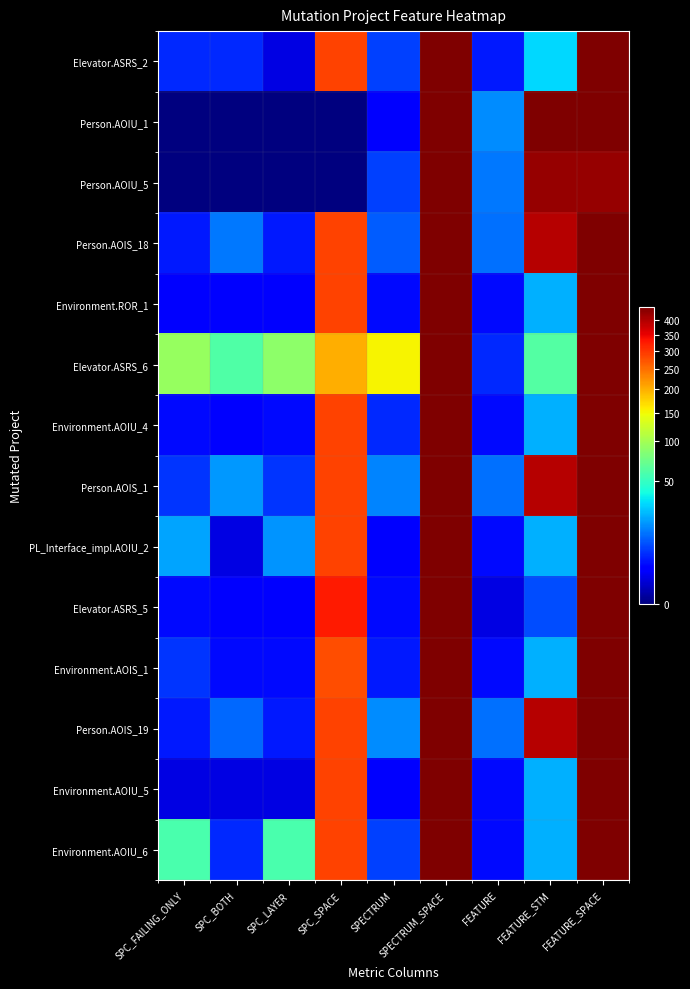

Reading right to left, what are all the values shown in this chart?

Elevator.ASRS_2: FEATURE_SPACE=449	FEATURE_STM=30	FEATURE=4	SPECTRUM_SPACE=449	SPECTRUM=7	SPC_SPACE=290	SPC_LAYER=1	SPC_BOTH=5	SPC_FAILING_ONLY=5
Person.AOIU_1: FEATURE_SPACE=449	FEATURE_STM=449	FEATURE=16	SPECTRUM_SPACE=449	SPECTRUM=2	SPC_SPACE=0	SPC_LAYER=0	SPC_BOTH=0	SPC_FAILING_ONLY=0
Person.AOIU_5: FEATURE_SPACE=425	FEATURE_STM=425	FEATURE=13	SPECTRUM_SPACE=449	SPECTRUM=7	SPC_SPACE=0	SPC_LAYER=0	SPC_BOTH=0	SPC_FAILING_ONLY=0
Person.AOIS_18: FEATURE_SPACE=449	FEATURE_STM=396	FEATURE=12	SPECTRUM_SPACE=449	SPECTRUM=10	SPC_SPACE=290	SPC_LAYER=4	SPC_BOTH=13	SPC_FAILING_ONLY=4
Environment.ROR_1: FEATURE_SPACE=449	FEATURE_STM=22	FEATURE=3	SPECTRUM_SPACE=449	SPECTRUM=3	SPC_SPACE=289	SPC_LAYER=2	SPC_BOTH=2	SPC_FAILING_ONLY=2
Elevator.ASRS_6: FEATURE_SPACE=449	FEATURE_STM=61	FEATURE=5	SPECTRUM_SPACE=449	SPECTRUM=154	SPC_SPACE=201	SPC_LAYER=88	SPC_BOTH=60	SPC_FAILING_ONLY=93
Environment.AOIU_4: FEATURE_SPACE=449	FEATURE_STM=22	FEATURE=3	SPECTRUM_SPACE=449	SPECTRUM=5	SPC_SPACE=289	SPC_LAYER=3	SPC_BOTH=2	SPC_FAILING_ONLY=3
Person.AOIS_1: FEATURE_SPACE=449	FEATURE_STM=396	FEATURE=12	SPECTRUM_SPACE=449	SPECTRUM=15	SPC_SPACE=290	SPC_LAYER=6	SPC_BOTH=18	SPC_FAILING_ONLY=6
PL_Interface_impl.AOIU_2: FEATURE_SPACE=449	FEATURE_STM=22	FEATURE=3	SPECTRUM_SPACE=449	SPECTRUM=2	SPC_SPACE=290	SPC_LAYER=17	SPC_BOTH=1	SPC_FAILING_ONLY=20
Elevator.ASRS_5: FEATURE_SPACE=449	FEATURE_STM=8	FEATURE=1	SPECTRUM_SPACE=449	SPECTRUM=3	SPC_SPACE=327	SPC_LAYER=2	SPC_BOTH=2	SPC_FAILING_ONLY=3
Environment.AOIS_1: FEATURE_SPACE=449	FEATURE_STM=22	FEATURE=3	SPECTRUM_SPACE=449	SPECTRUM=4	SPC_SPACE=279	SPC_LAYER=3	SPC_BOTH=3	SPC_FAILING_ONLY=6
Person.AOIS_19: FEATURE_SPACE=449	FEATURE_STM=396	FEATURE=12	SPECTRUM_SPACE=449	SPECTRUM=16	SPC_SPACE=290	SPC_LAYER=4	SPC_BOTH=11	SPC_FAILING_ONLY=4
Environment.AOIU_5: FEATURE_SPACE=449	FEATURE_STM=22	FEATURE=3	SPECTRUM_SPACE=449	SPECTRUM=2	SPC_SPACE=289	SPC_LAYER=1	SPC_BOTH=1	SPC_FAILING_ONLY=1
Environment.AOIU_6: FEATURE_SPACE=449	FEATURE_STM=22	FEATURE=3	SPECTRUM_SPACE=449	SPECTRUM=7	SPC_SPACE=289	SPC_LAYER=58	SPC_BOTH=5	SPC_FAILING_ONLY=58